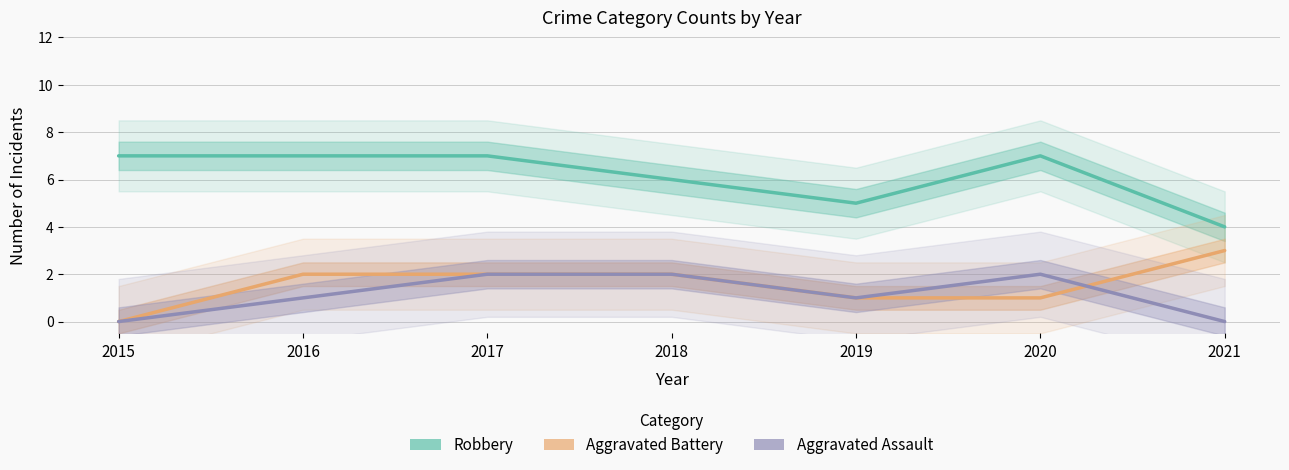

What is the approximate value of Aggravated Assault at 2020?

2